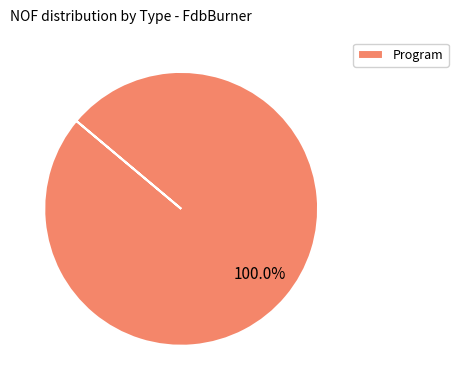

How many segments does this pie chart have?

1